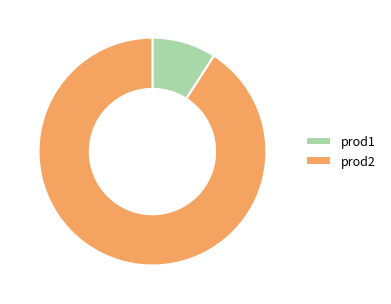

Does any single category account for the majority?

Yes